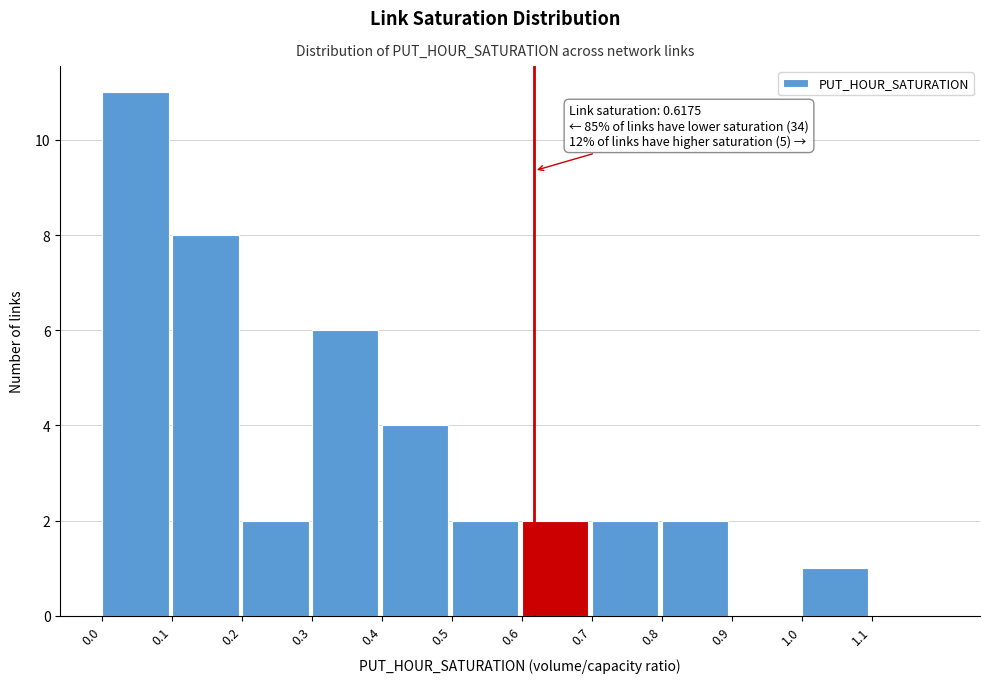

Over which range of the x-axis is the bar tallest?

0.0 to 0.1